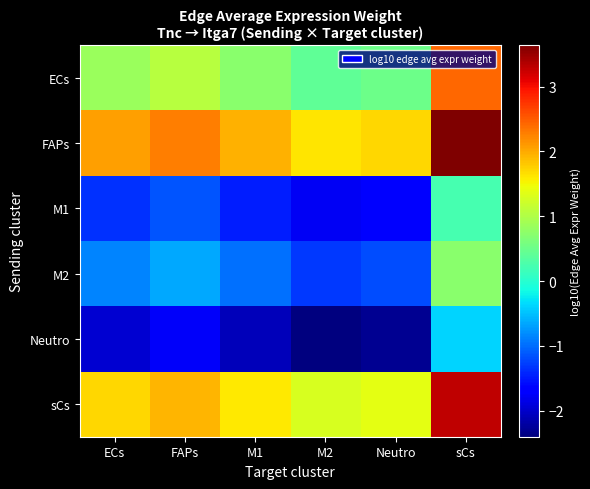

How many distinct data groups are displayed?

6